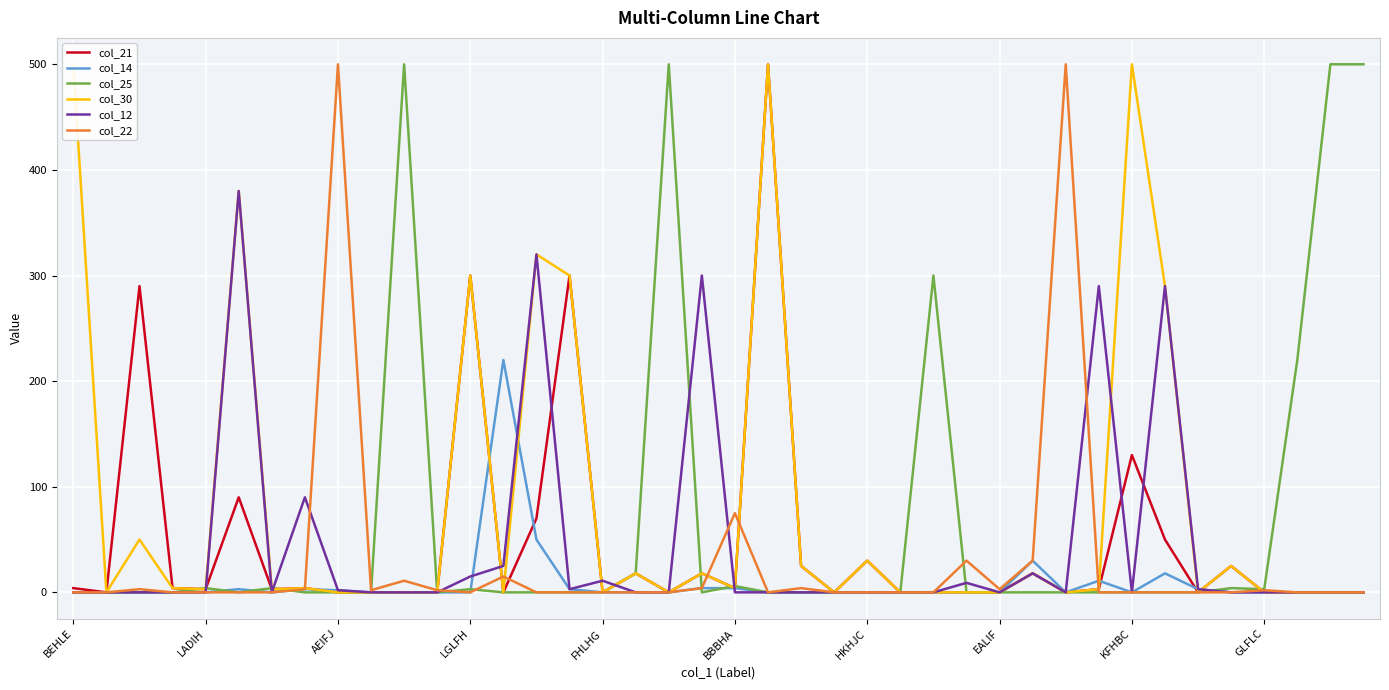

At which category is the sum across all series the highest?

21